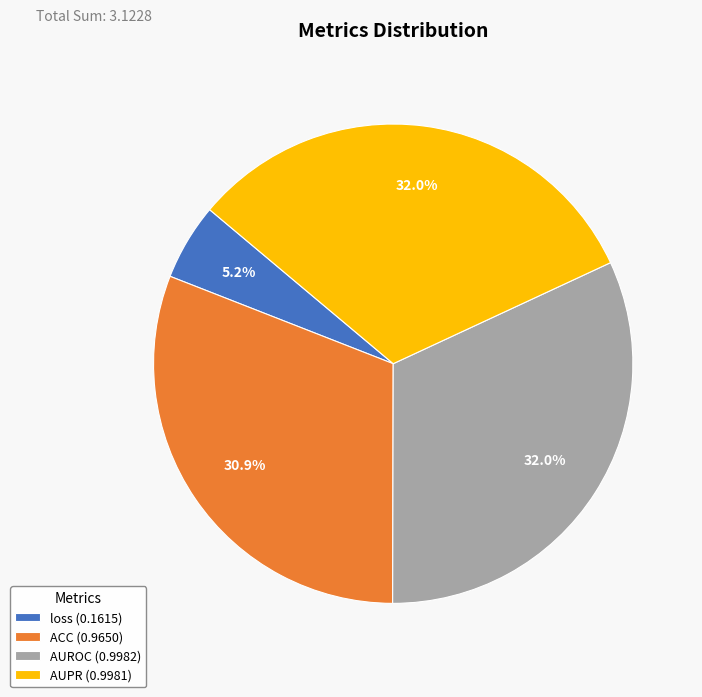

How much of the chart is everything except ACC (0.9650)?

69.1%